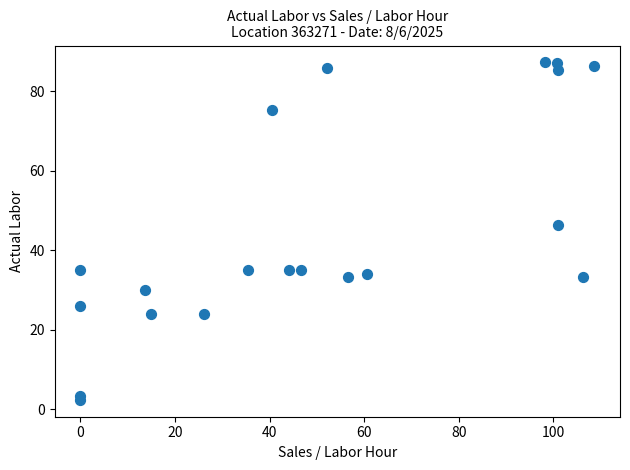

What Y value in the scatter plot is closest to 44?

46.2